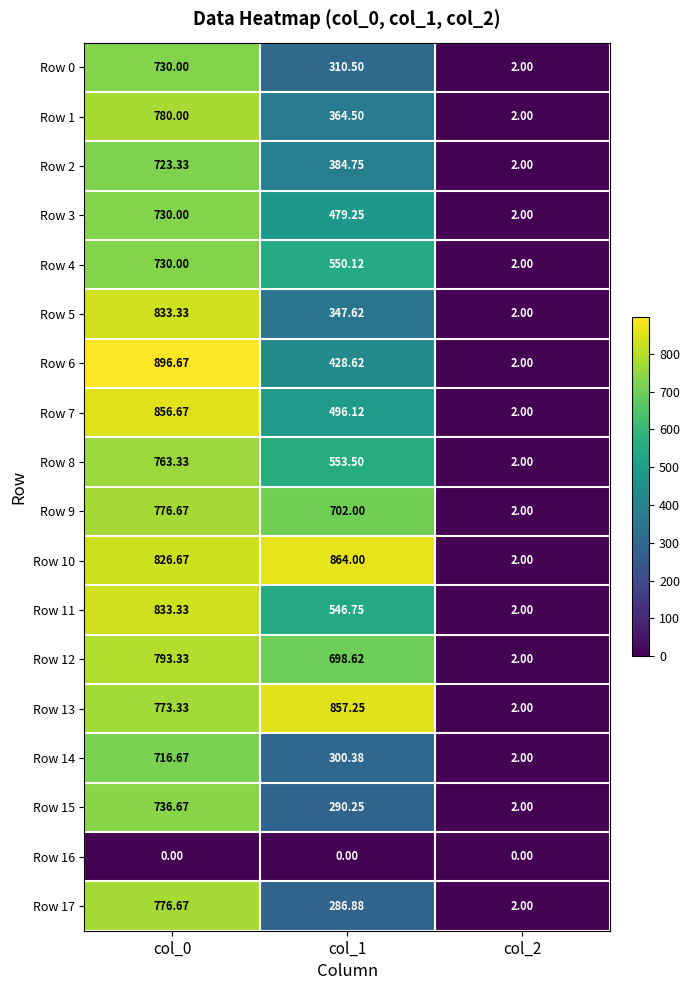

Is the value of Row 4 at col_2 greater than the value of Row 5 at col_0?

No